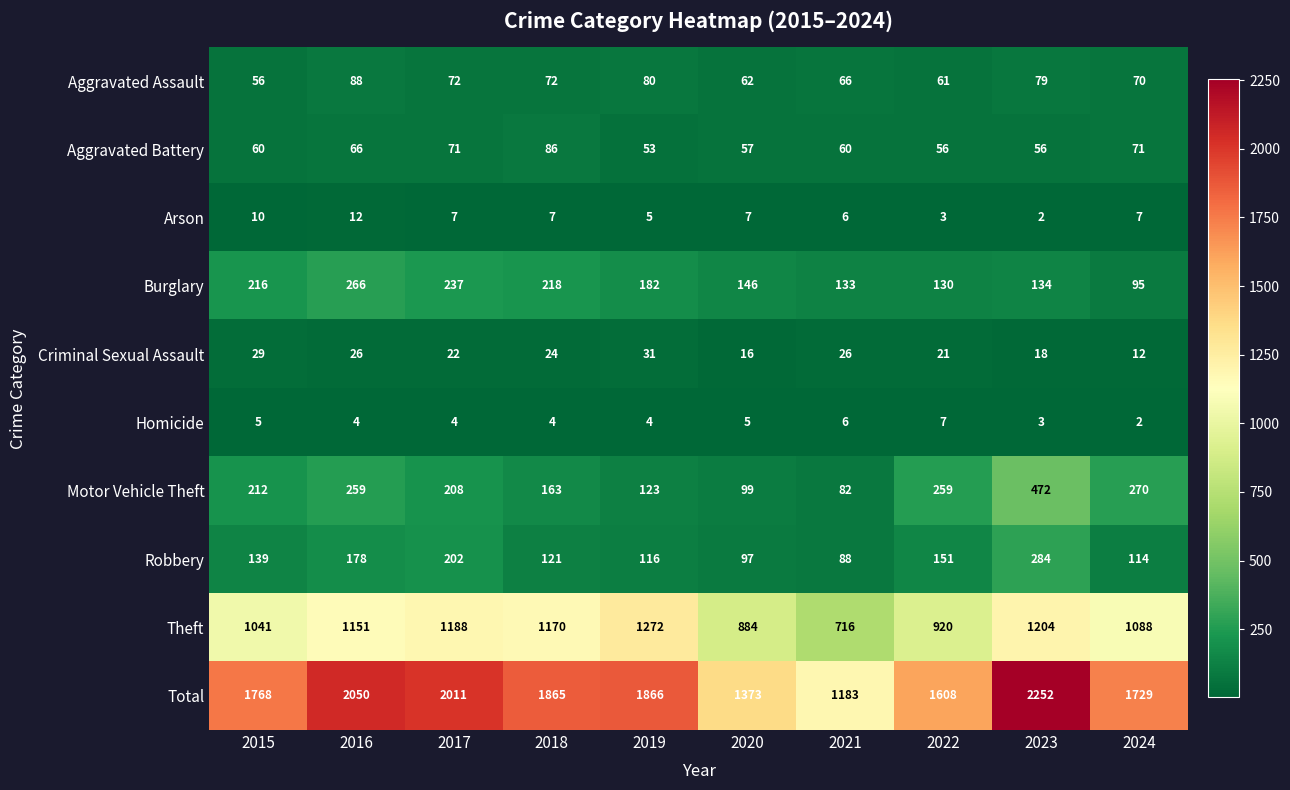

What is the maximum value shown in the chart?

2252